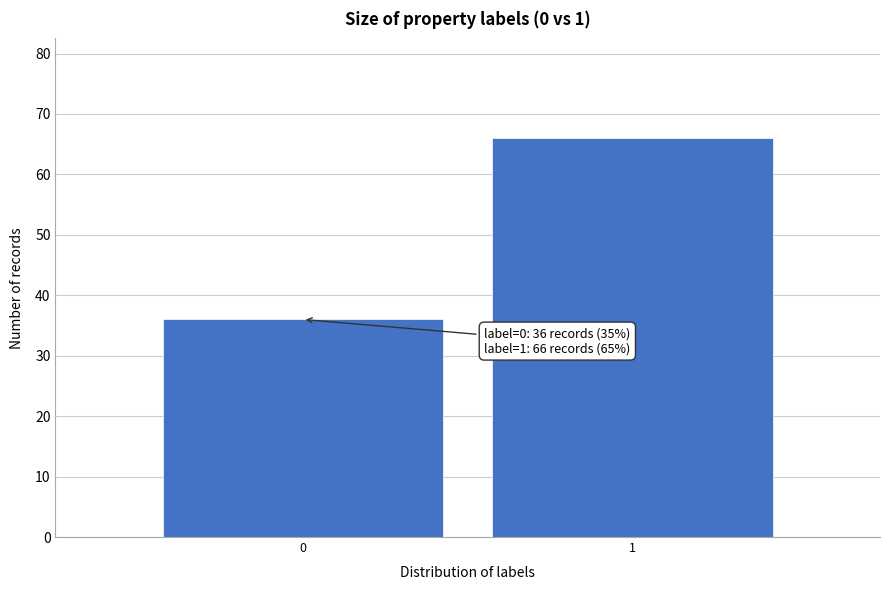

Reading left to right, what are all the values shown in this chart?

0=36	1=66